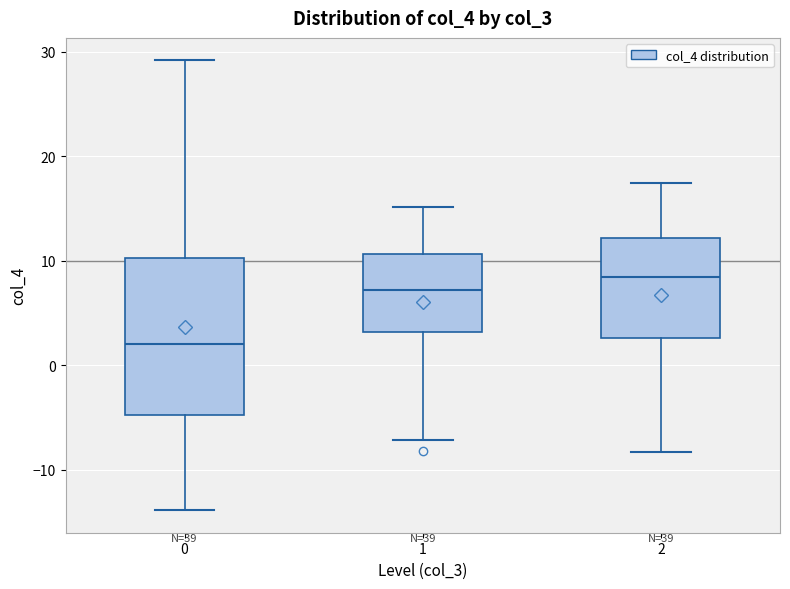

Where does the median line of the box at x = 1 sit on the y-axis? The values are not printed on the chart, so give them approximately, as read against the axis.

7